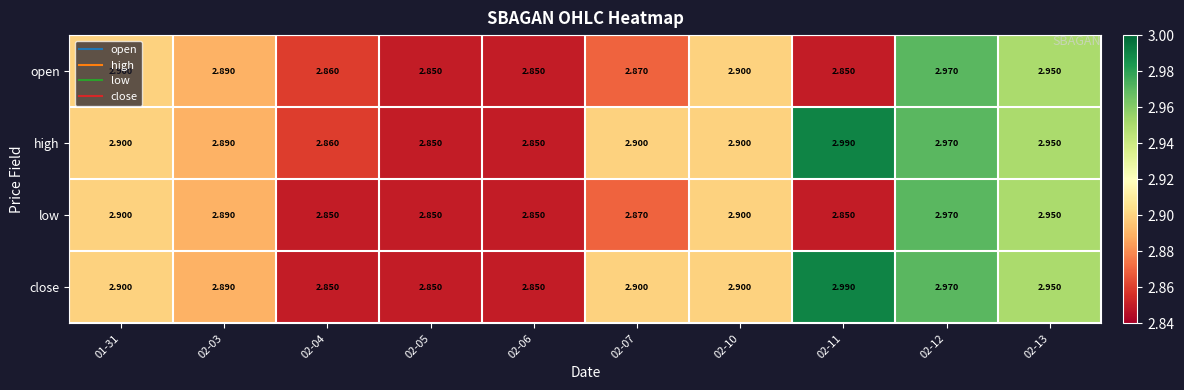

Is the value of open at 02-07 greater than the value of close at 02-05?

Yes